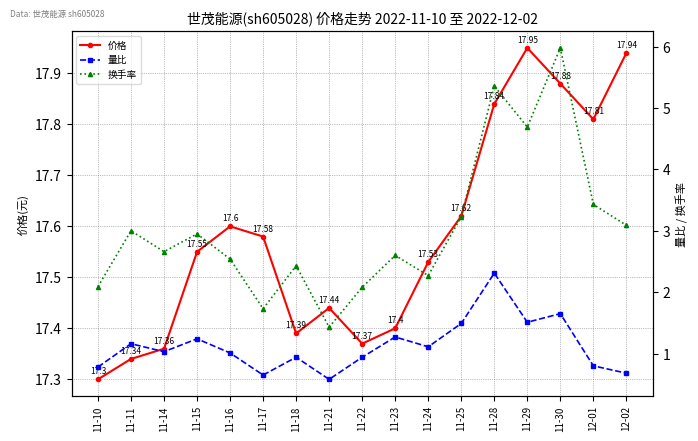

True or false: 量比 has more than 1 points higher than both neighbors.

True